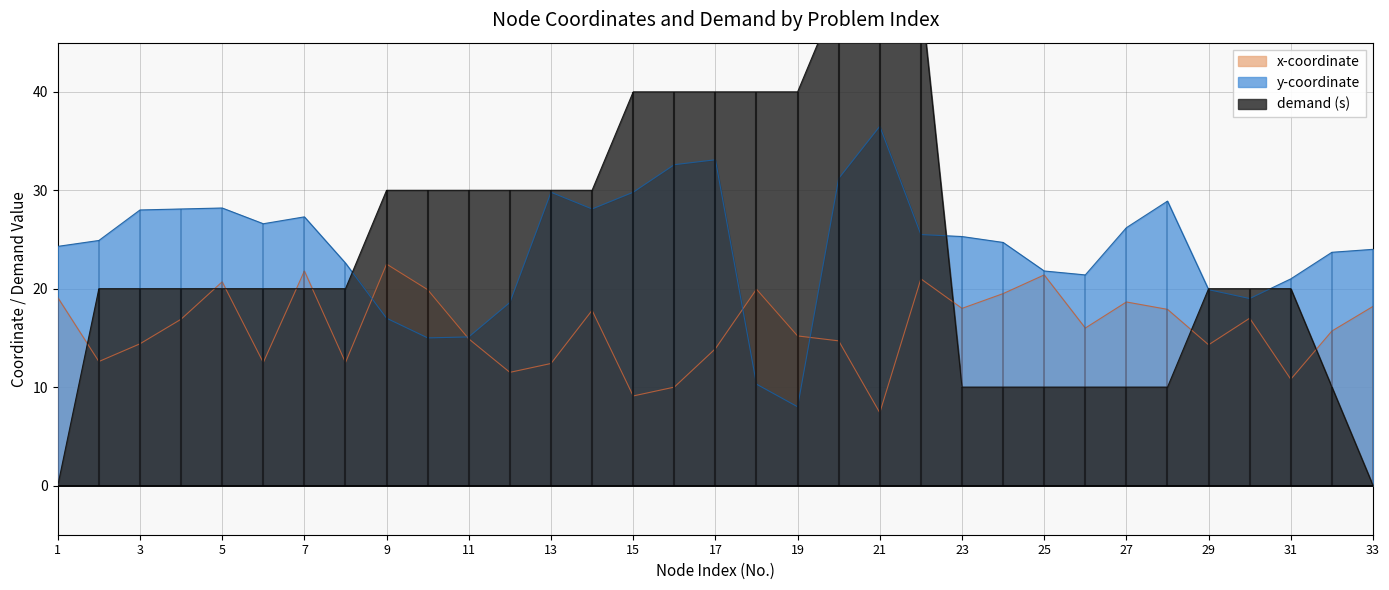

Is it true that x equals 28.2 at 4?

False